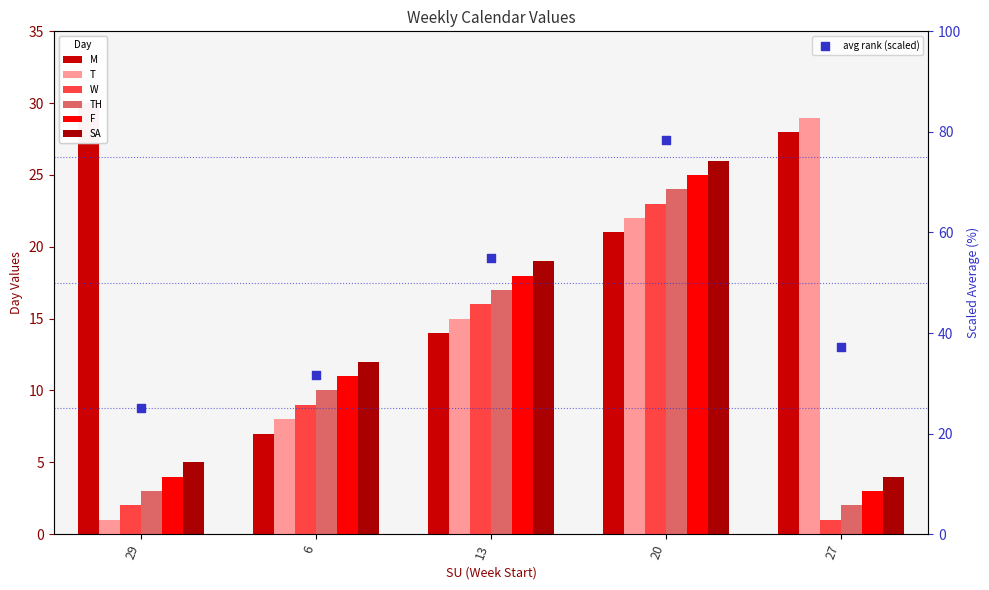

What is the total value across all series at 20?

141